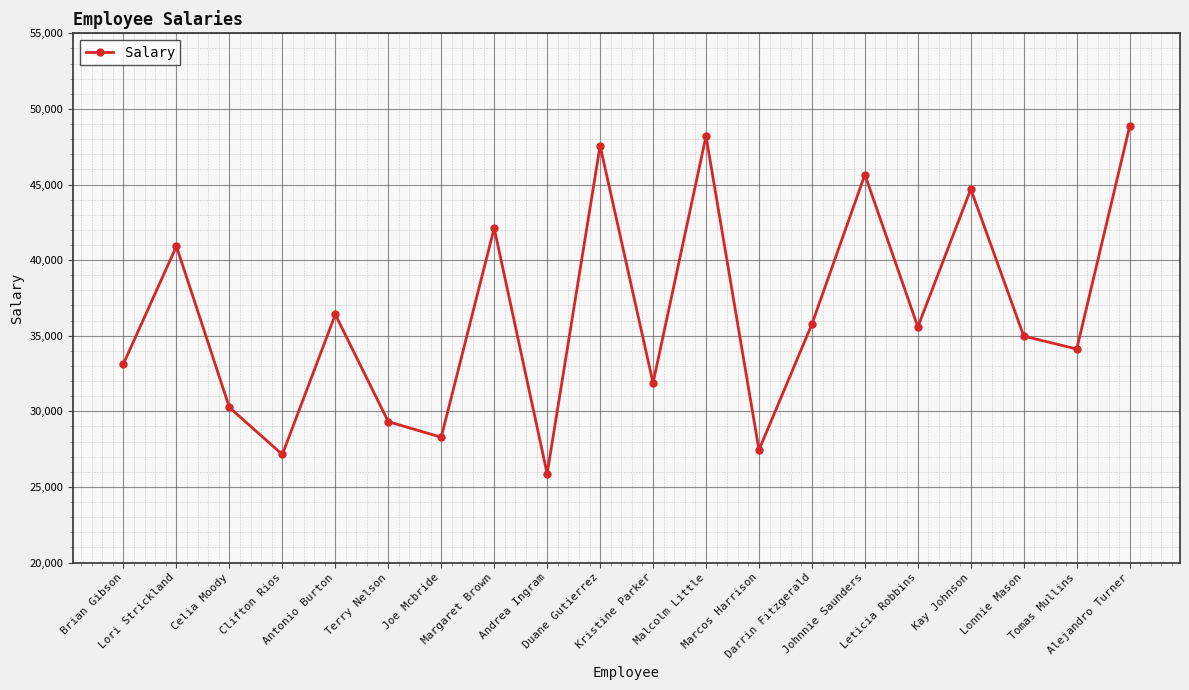

Where is the data nearest to the value 37368?

Antonio Burton